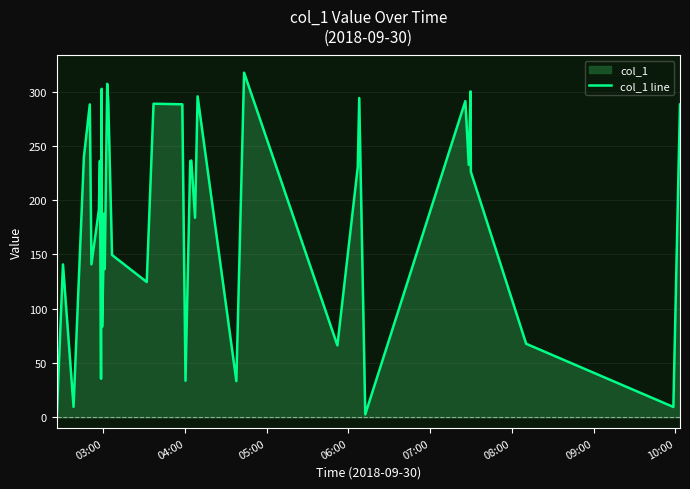

What is the greatest value displayed?

317.5